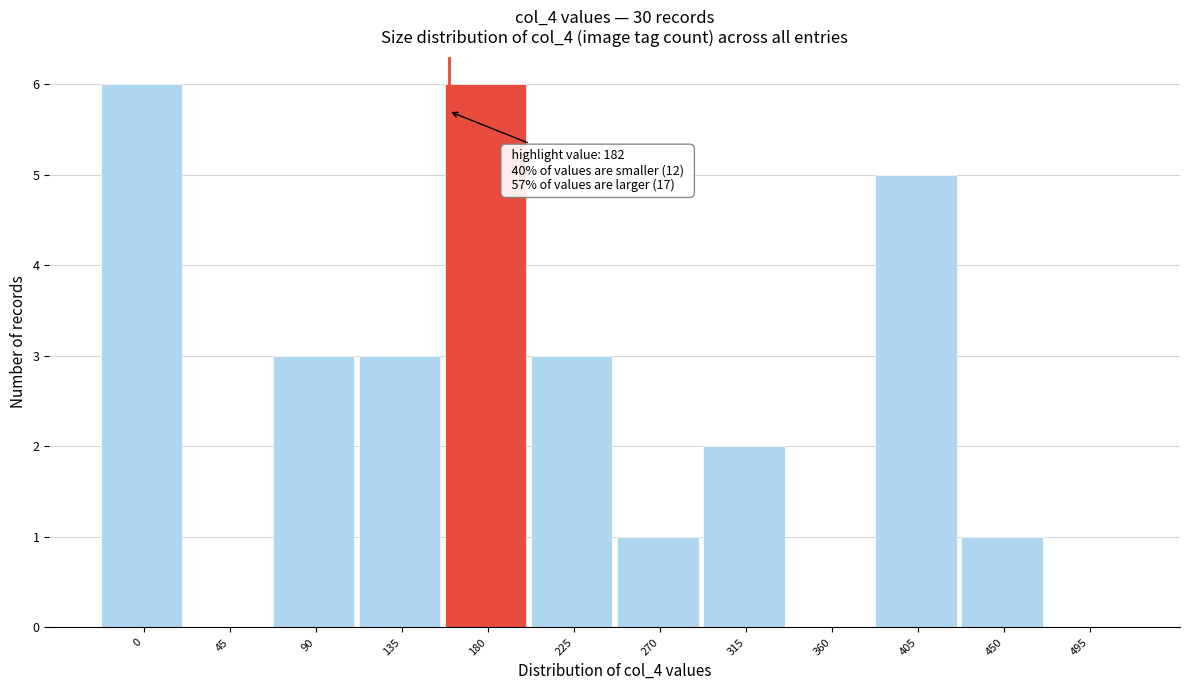

Reading left to right, list all the values displayed in this chart.

0=6	45=0	90=3	135=3	180=6	225=3	270=1	315=2	360=0	405=5	450=1	495=0